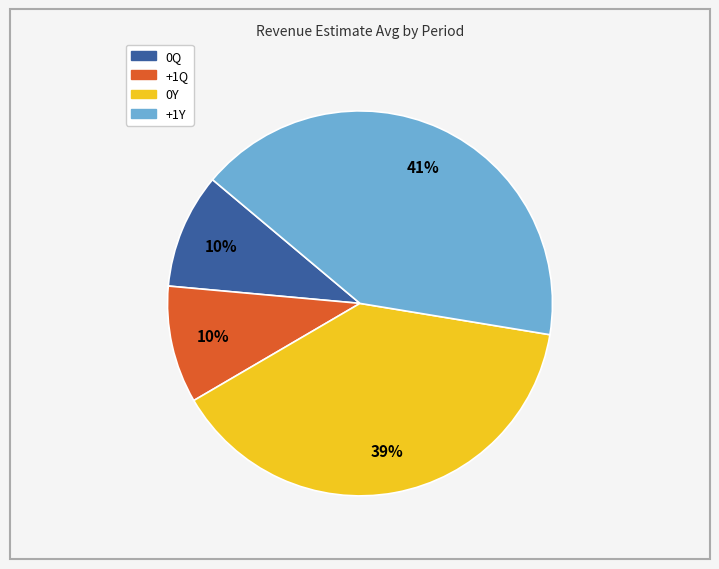

What is the largest slice in the pie chart?

+1Y